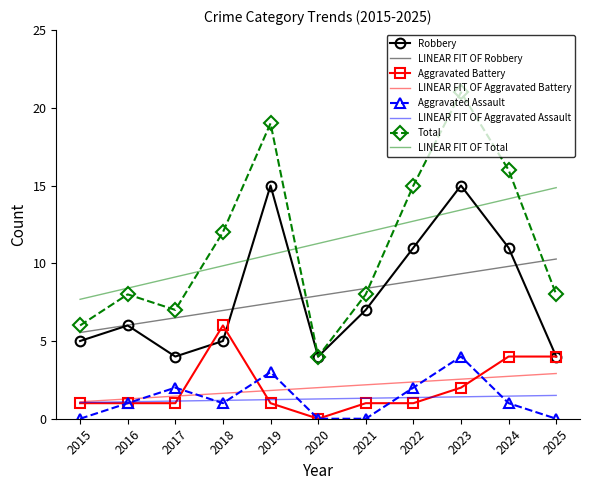

How many interior local peaks does the Total series have?

3